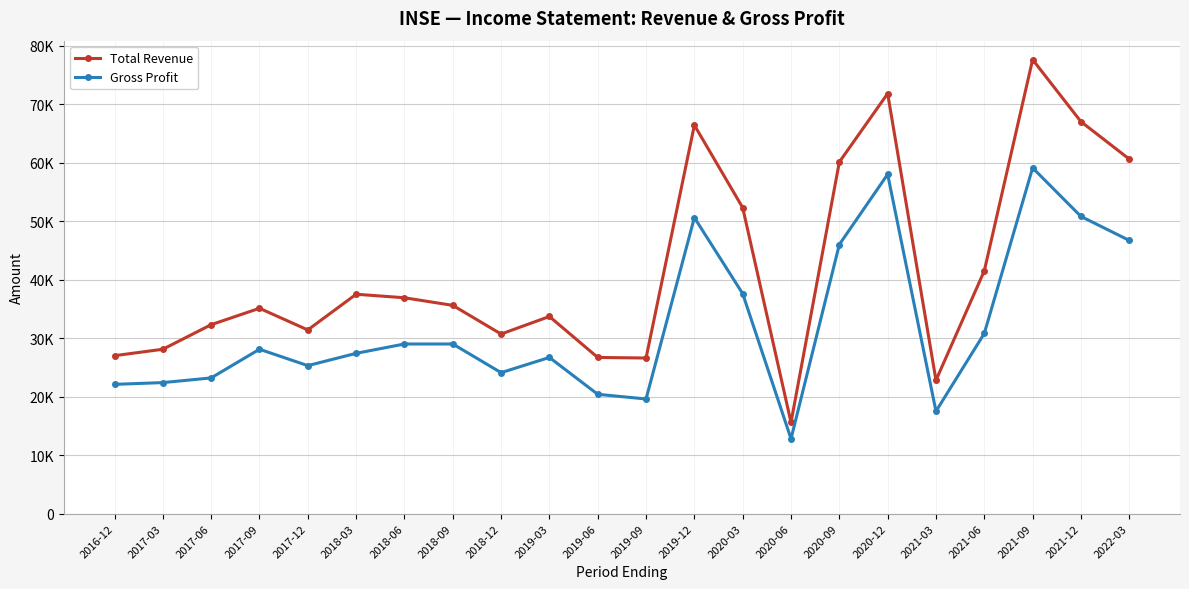

Is this an area chart (filled region under the line)?

No